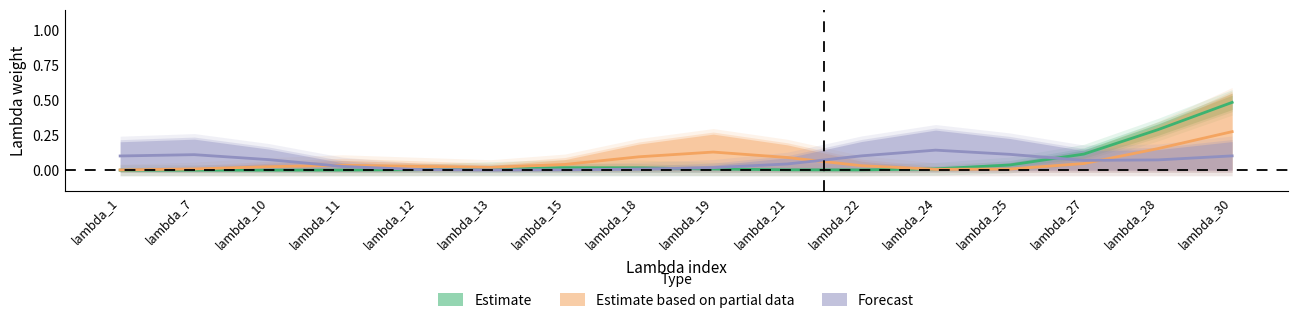

List the labels in order of Forecast value, largest first.

lambda_24, lambda_25, lambda_7, lambda_22, lambda_30, lambda_1, lambda_10, lambda_28, lambda_27, lambda_21, lambda_11, lambda_19, lambda_18, lambda_12, lambda_15, lambda_13